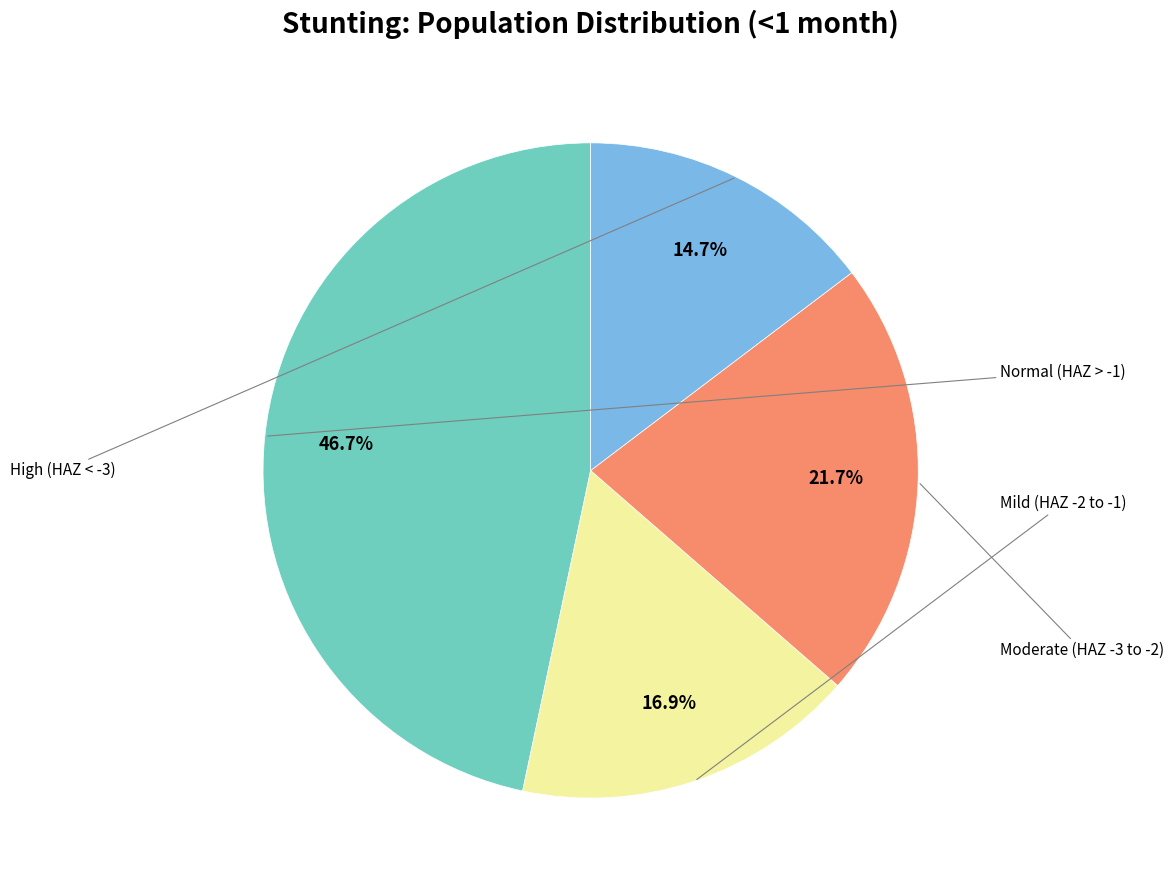

Is there any slice that represents more than half of the pie?

No